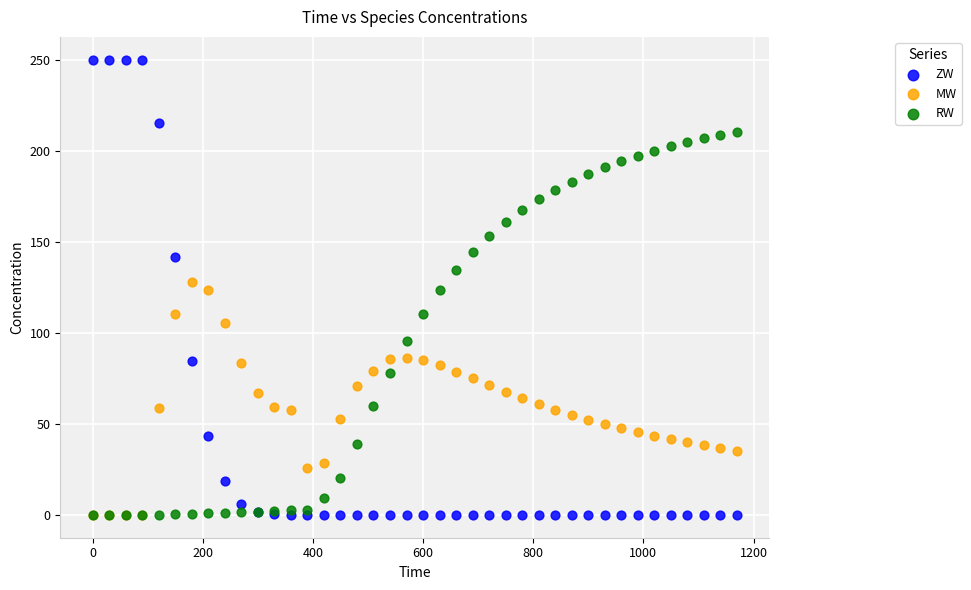

Which series has the largest Y range (max minus min)?

ZW